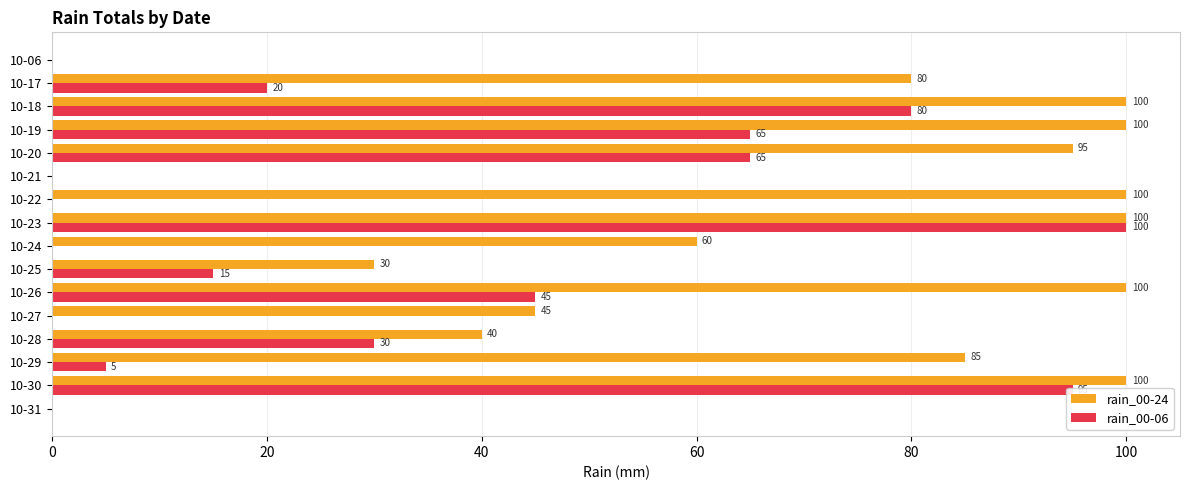

Count the number of categories in the chart.

16